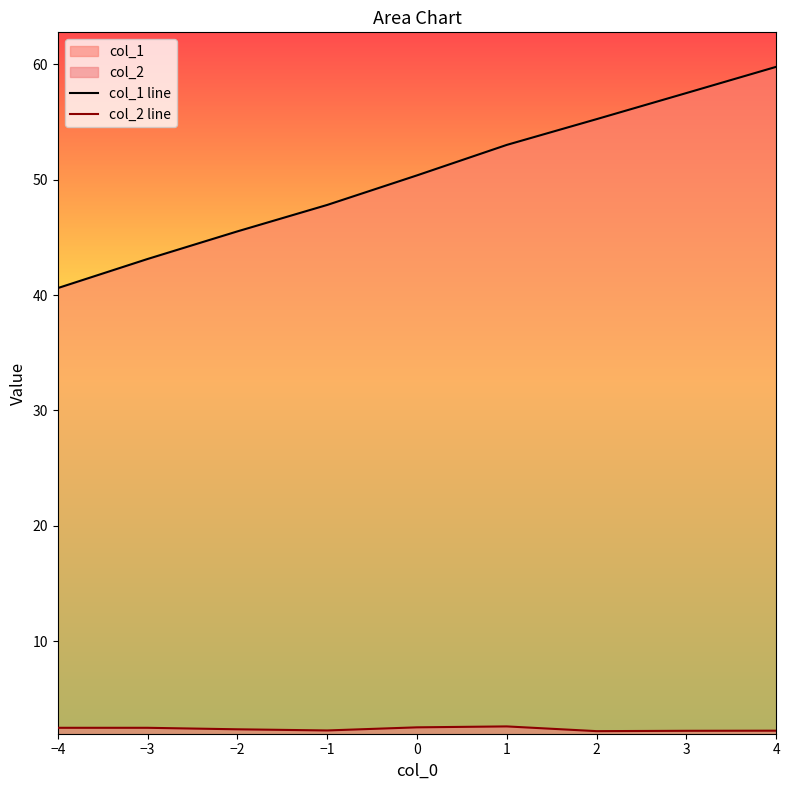

At which category is the sum across all series the highest?

4